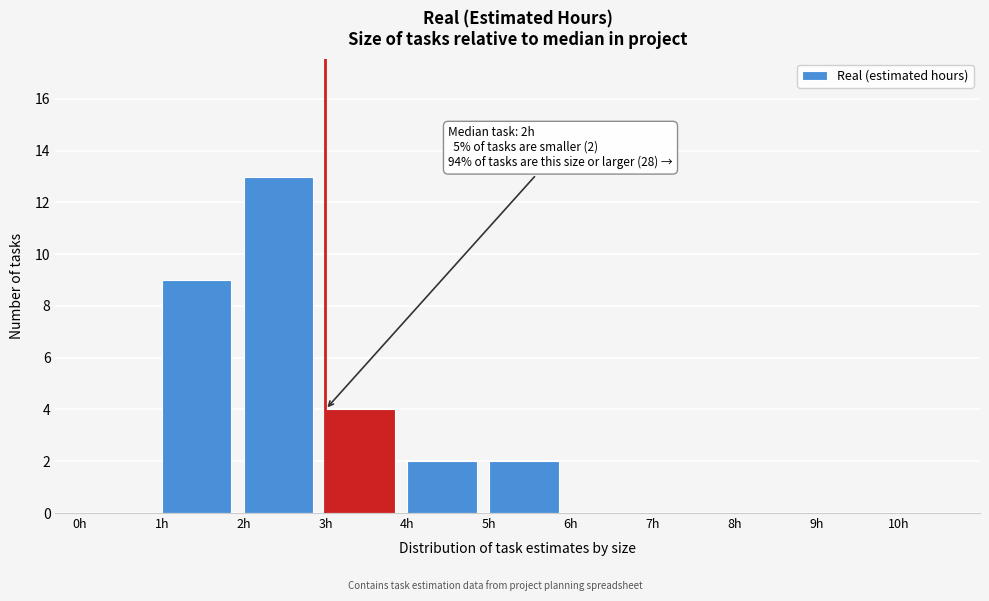

Over which range of the x-axis is the bar tallest?

2 to 3